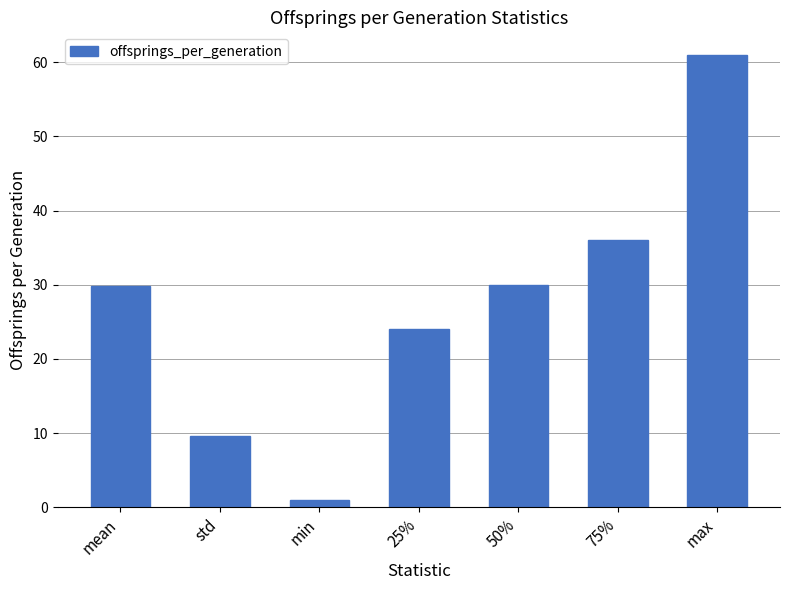

Which has a higher value, 75% or max?

max